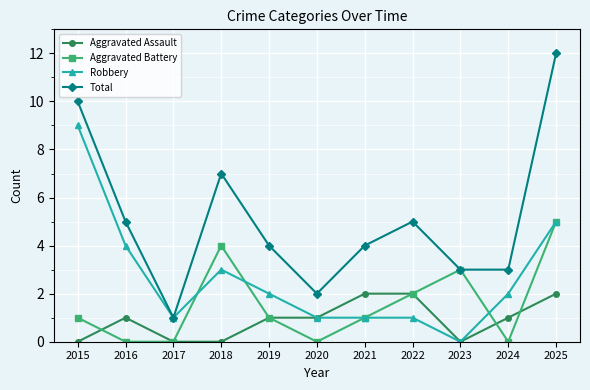

How many values in Robbery are above zero?

10